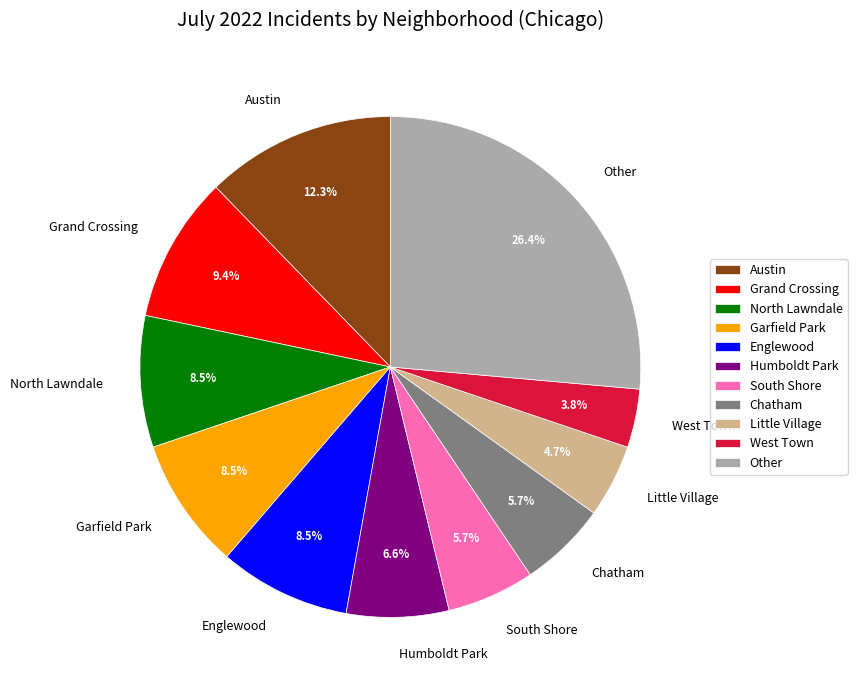

Between Grand Crossing and Austin, which is larger?

Austin